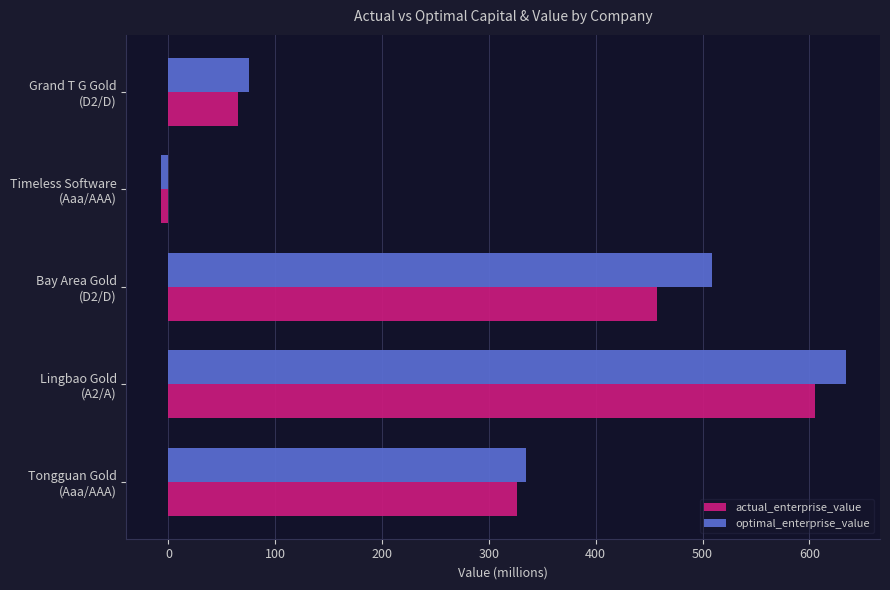

How many values in optimal_enterprise_value are below zero?

1